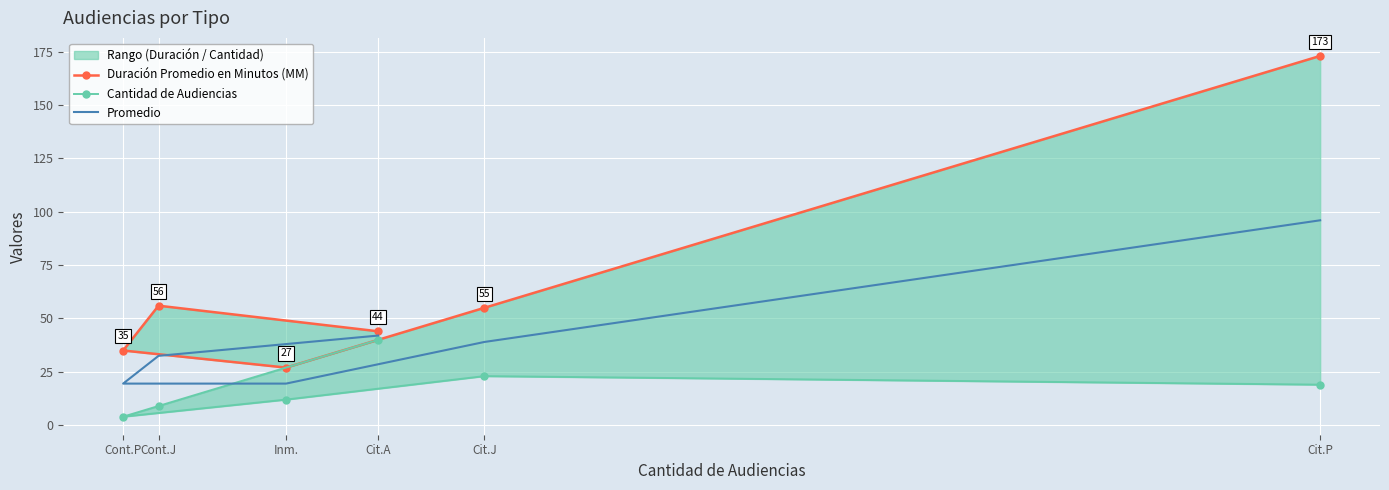

What is the smallest value displayed?

4.0